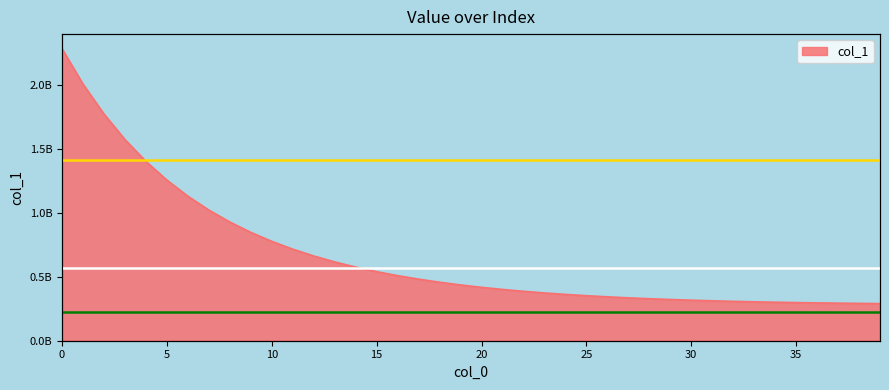

Rank the categories by value from highest to lowest.

0, 1, 2, 3, 4, 5, 6, 7, 8, 9, 10, 11, 12, 13, 14, 15, 16, 17, 18, 19, 20, 21, 22, 23, 24, 25, 26, 27, 28, 29, 30, 31, 32, 33, 34, 35, 36, 37, 38, 39